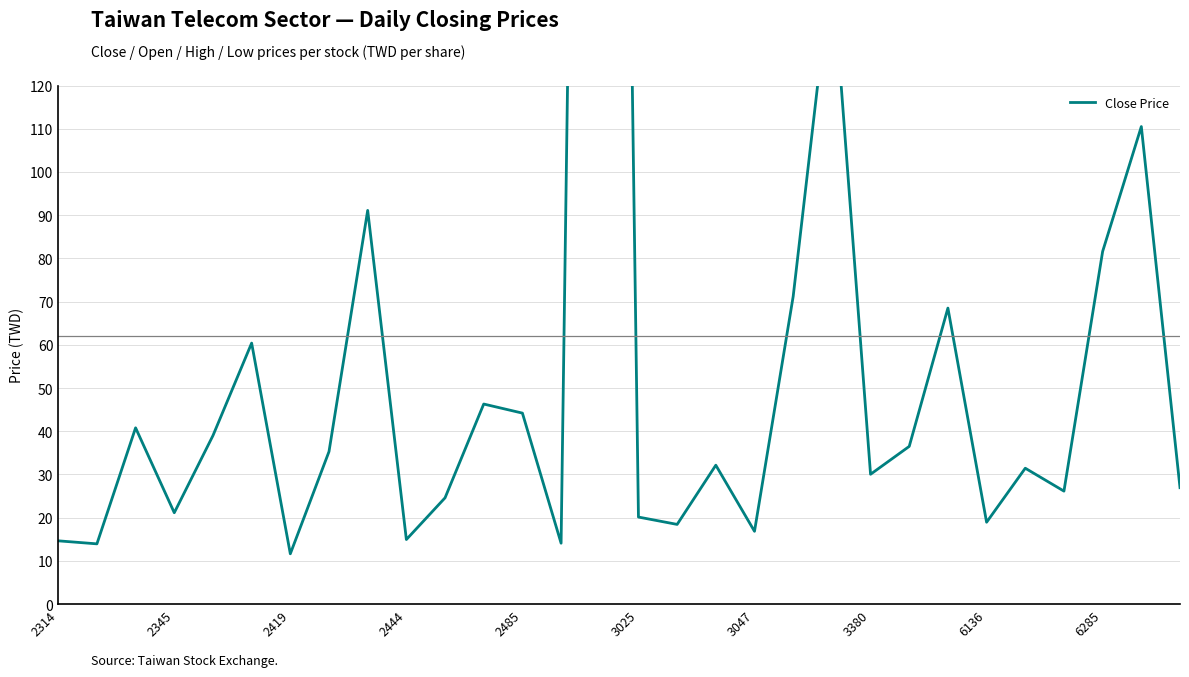

True or false: the data shows 38.6 at 3025.

False